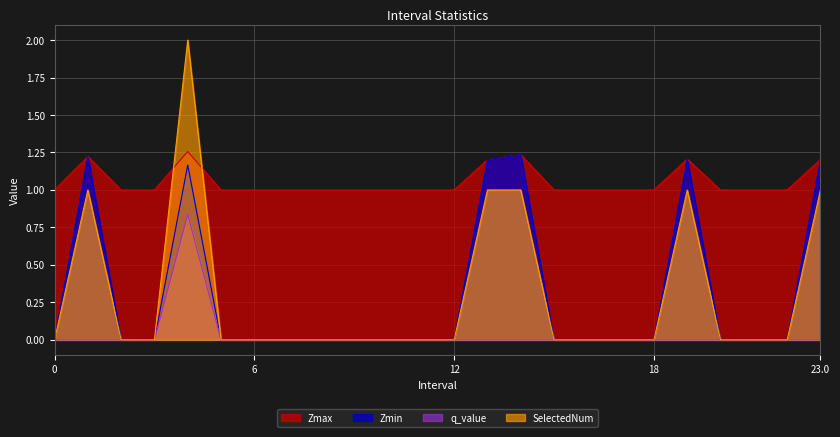

What position from the right is 21?

3